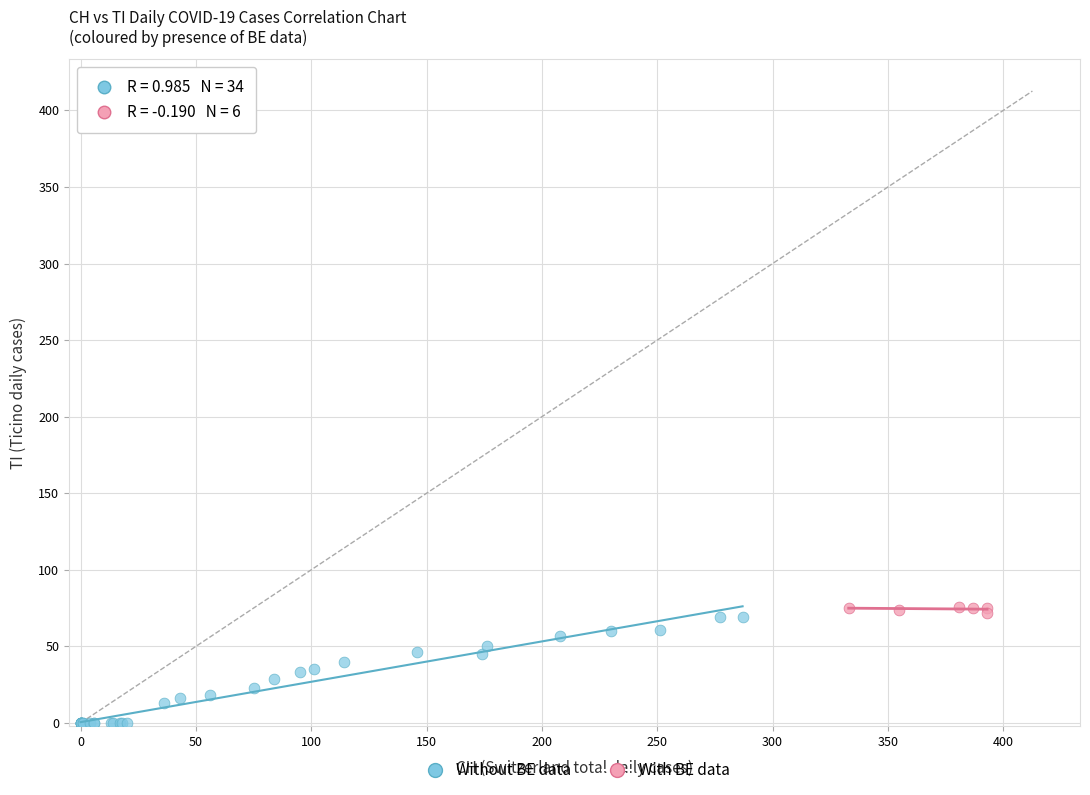

Which series contains the lowest Y value?

Without BE data